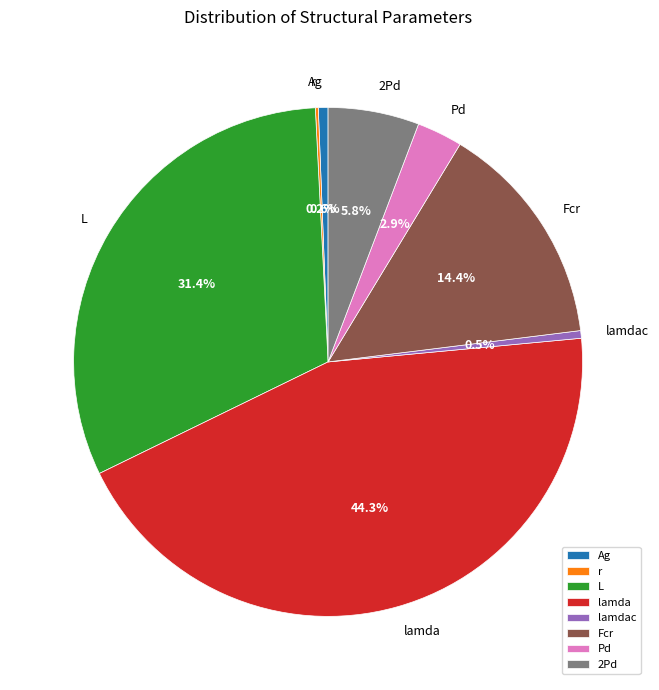

To the nearest percent, what is the difference between the largest and smallest slice percentages?

44%